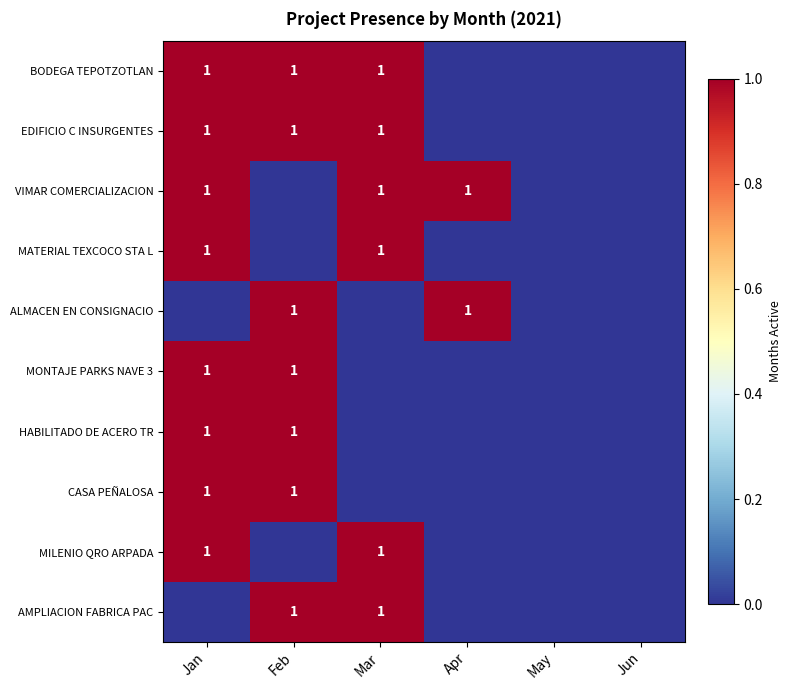

The EDIFICIO C INSURGENTES series shows 2 at Mar. True or false?

False